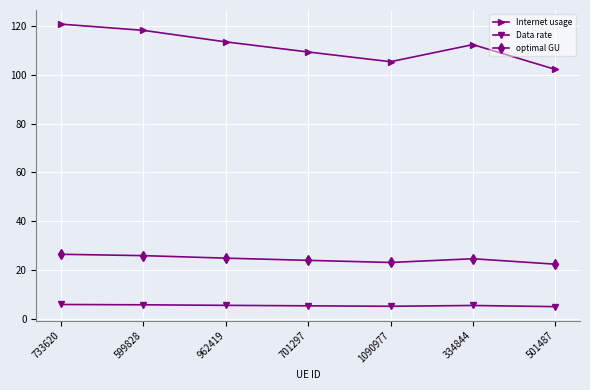

Does the chart display data point markers on the line(s)?

Yes